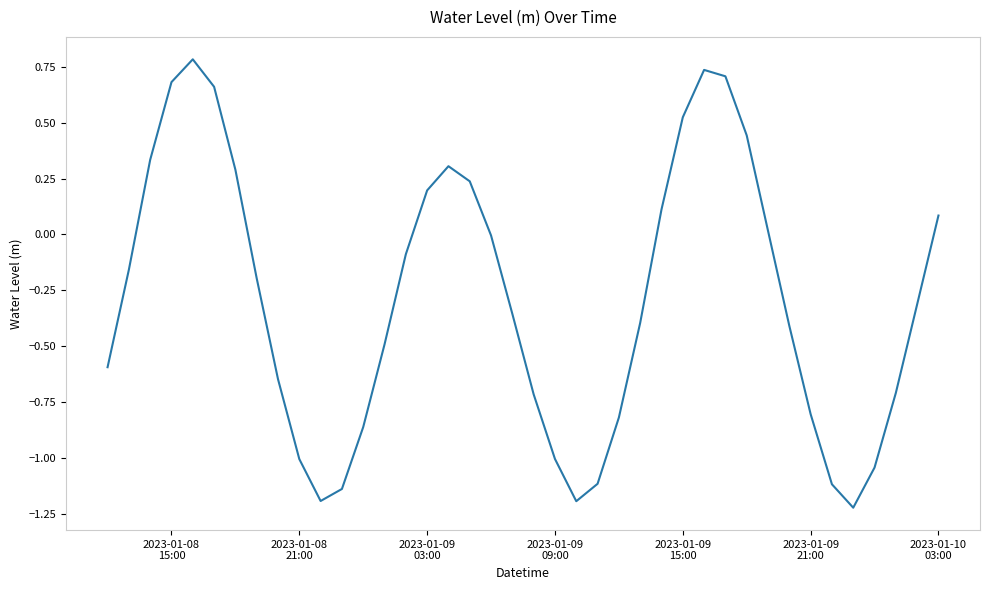

Count the number of categories in the chart.

40